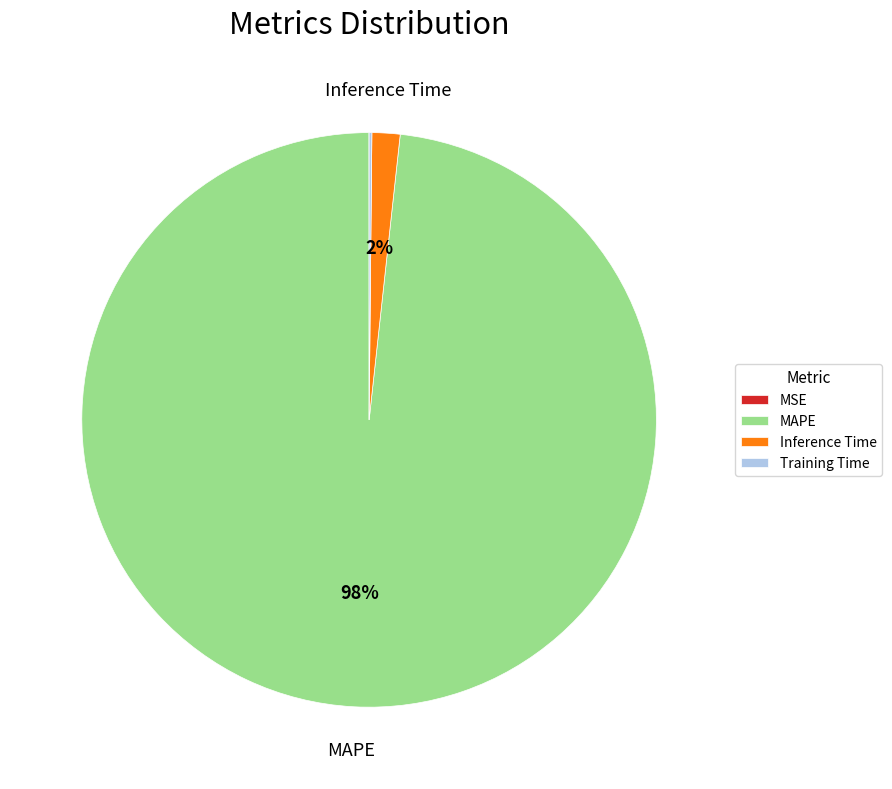

The Inference Time slice represents 2% of the pie. True or false?

True